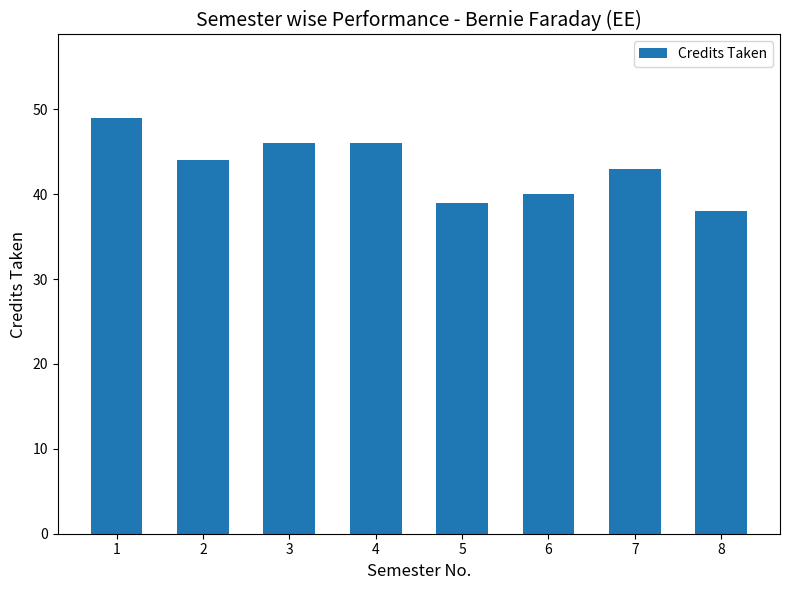

What is the change in value from 4 to 8?

-8